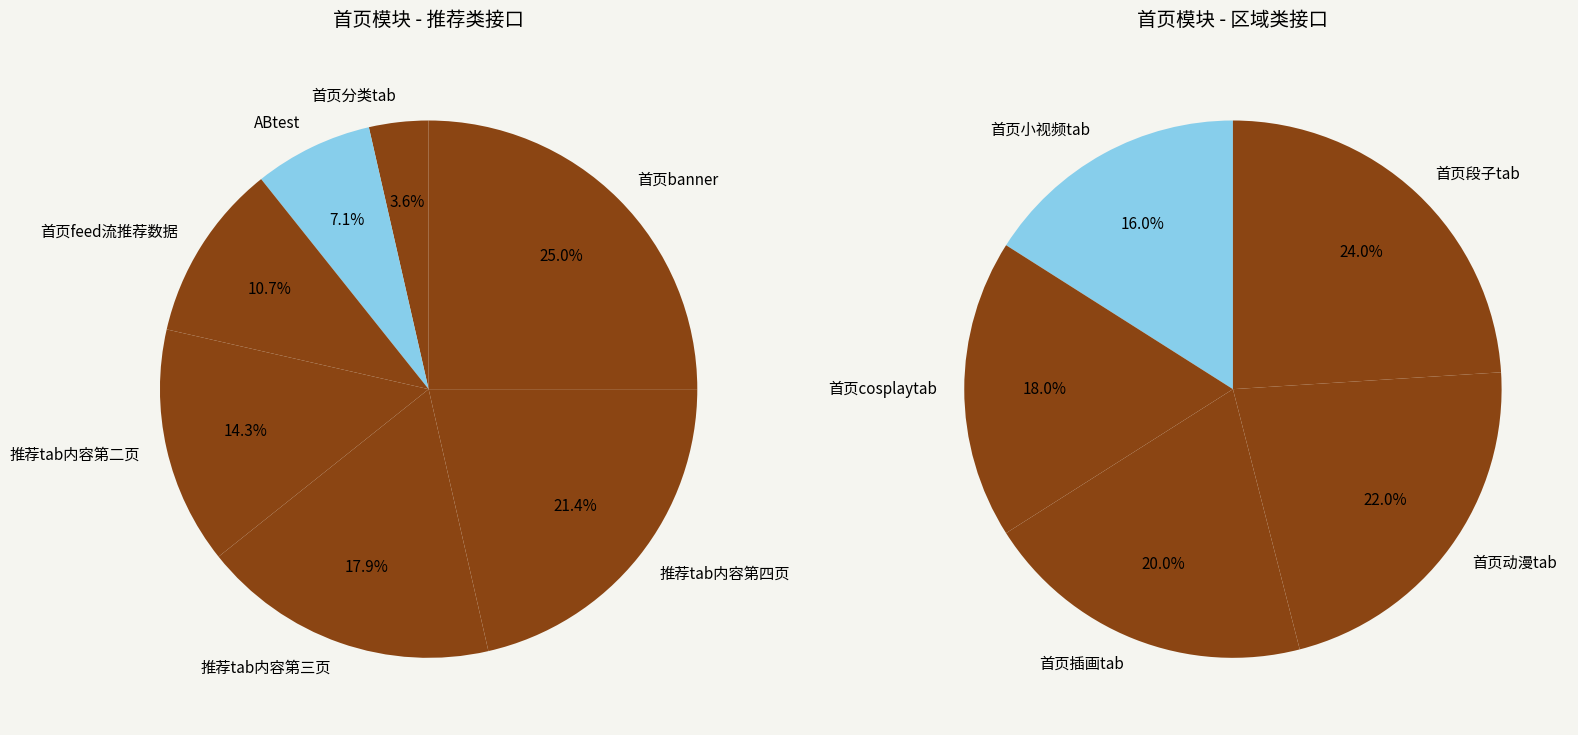

Approximately how many times larger is the value at 推荐tab内容第三页 compared to 首页分类tab?

5.0